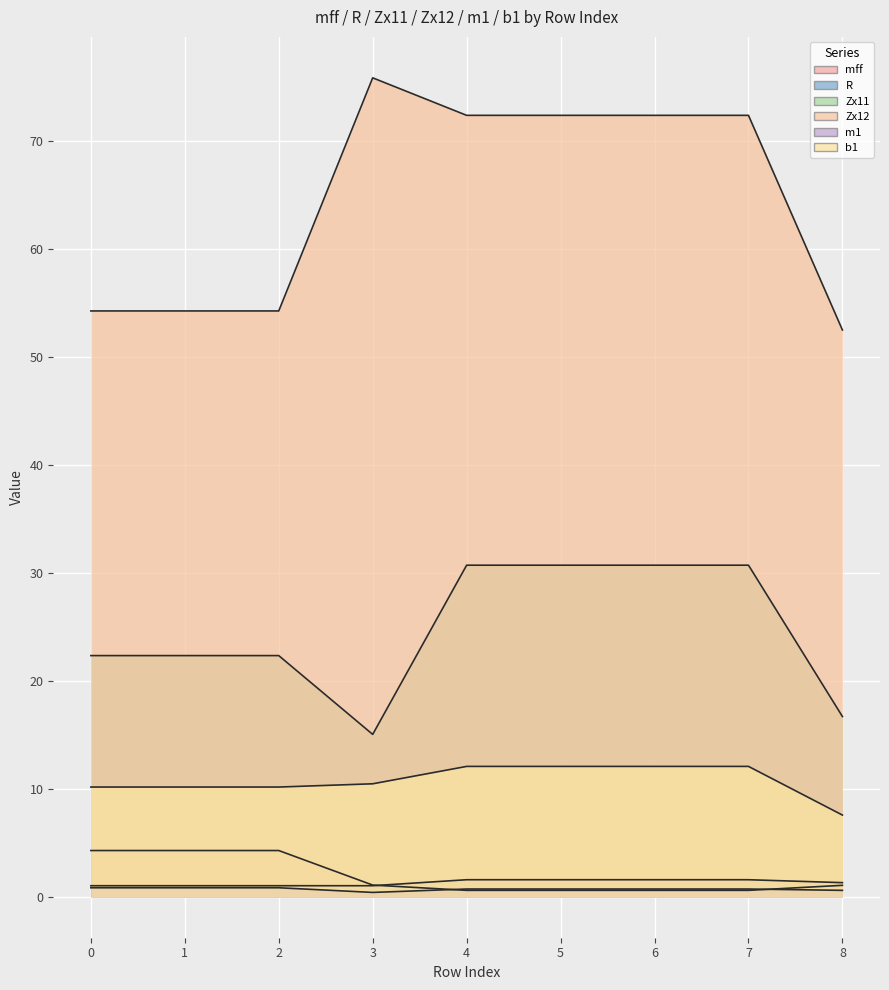

Which series has the largest total across all categories?

Zx12